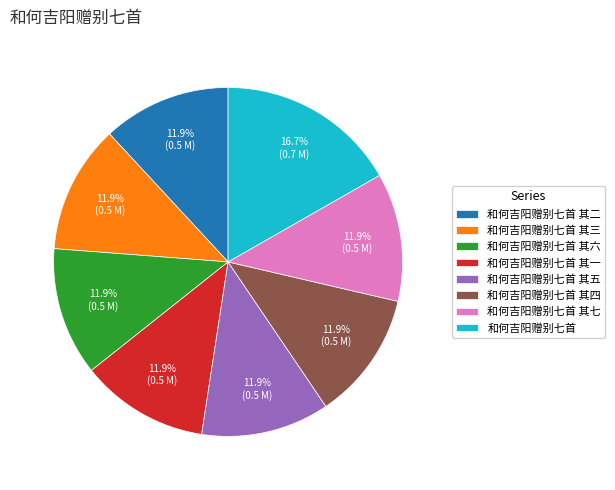

What is the total percentage of 和何吉阳赠别七首 and 和何吉阳赠别七首 其六?

28.6%